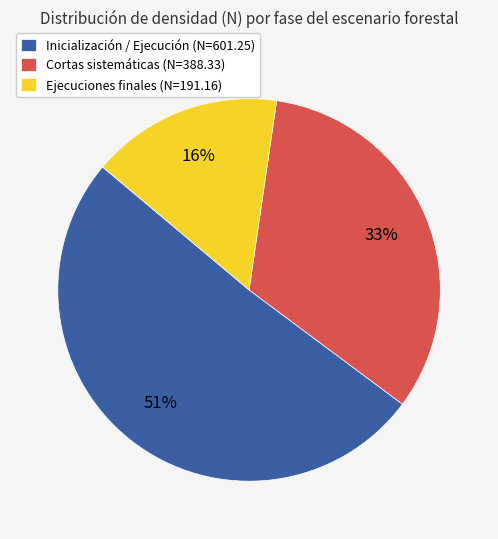

Is it true that Ejecuciones finales (N=191.16) is 16% of the pie?

True